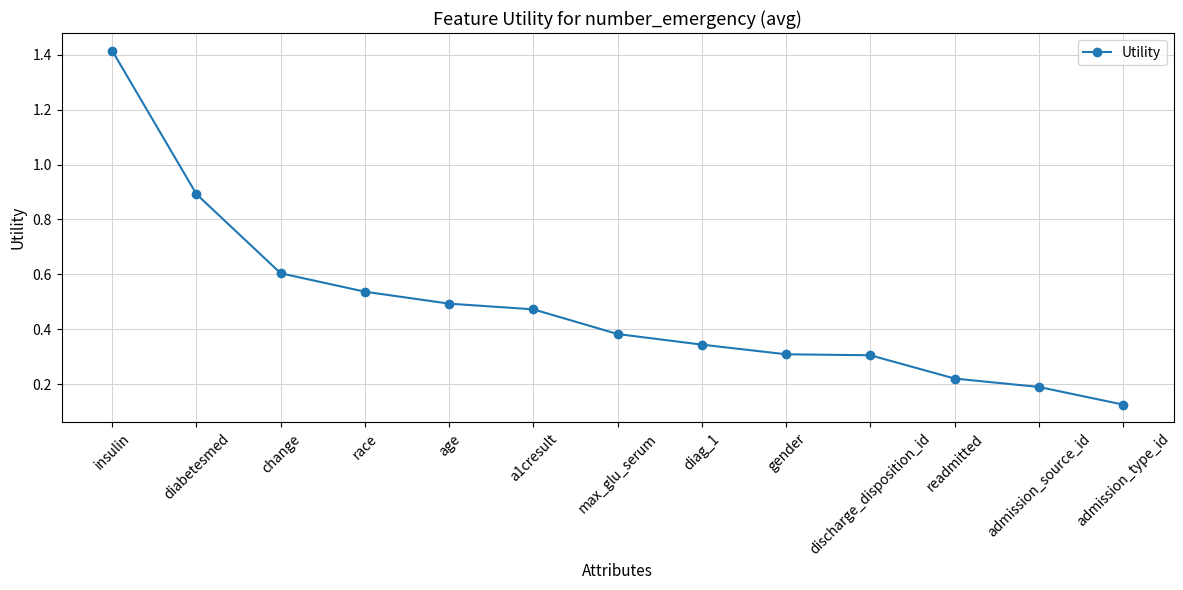

The chart shows a value of 0.8 at a1cresult. True or false?

False